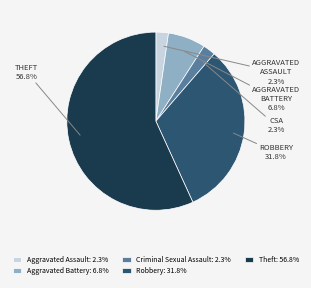

The Aggravated Battery slice represents 7% of the pie. True or false?

True